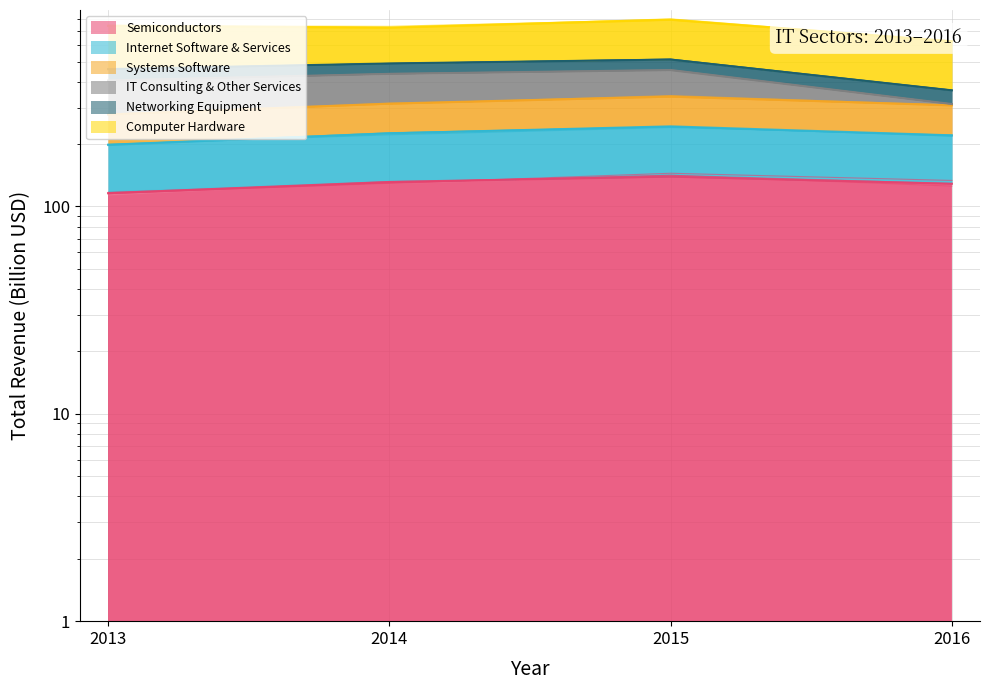

Where is Systems Software nearest to the value 306?

2016